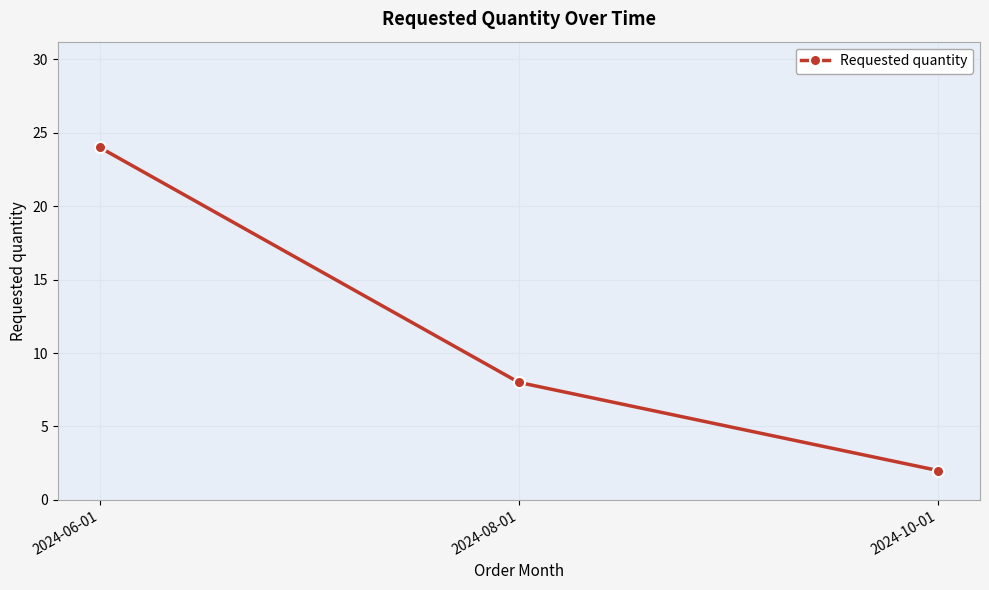

Reading left to right, what are all the values shown in this chart?

24	8	2